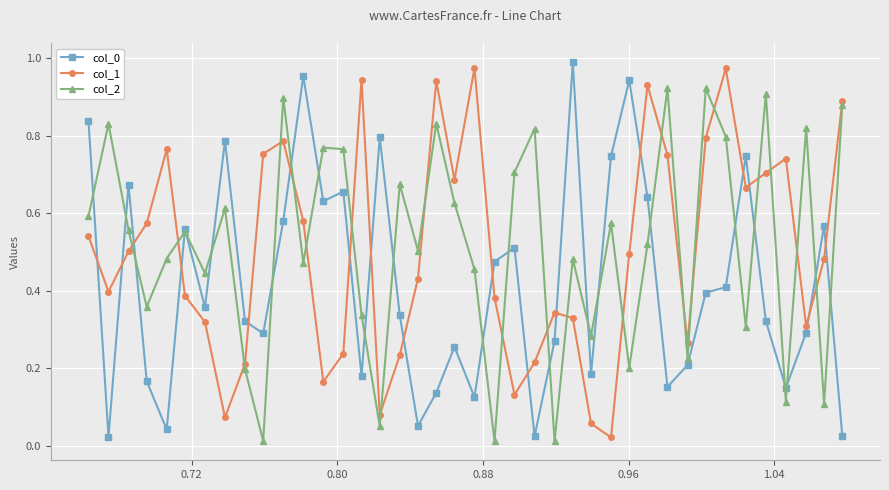

True or false: col_0 and col_1 intersect in this chart.

True